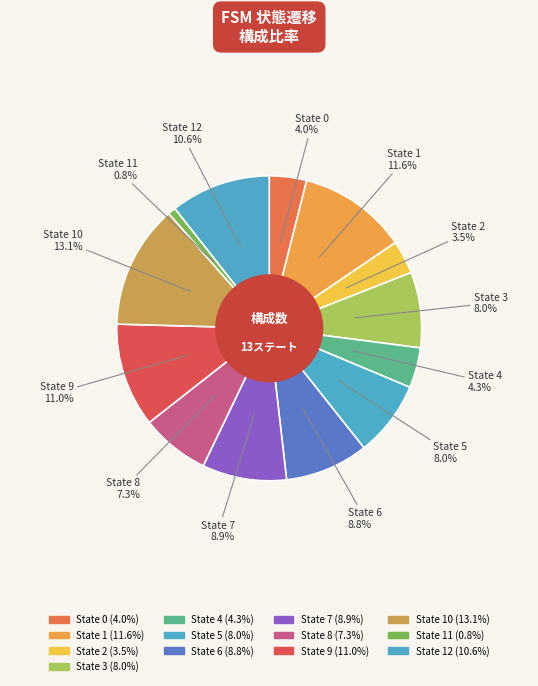

How many slices are in this pie chart?

13